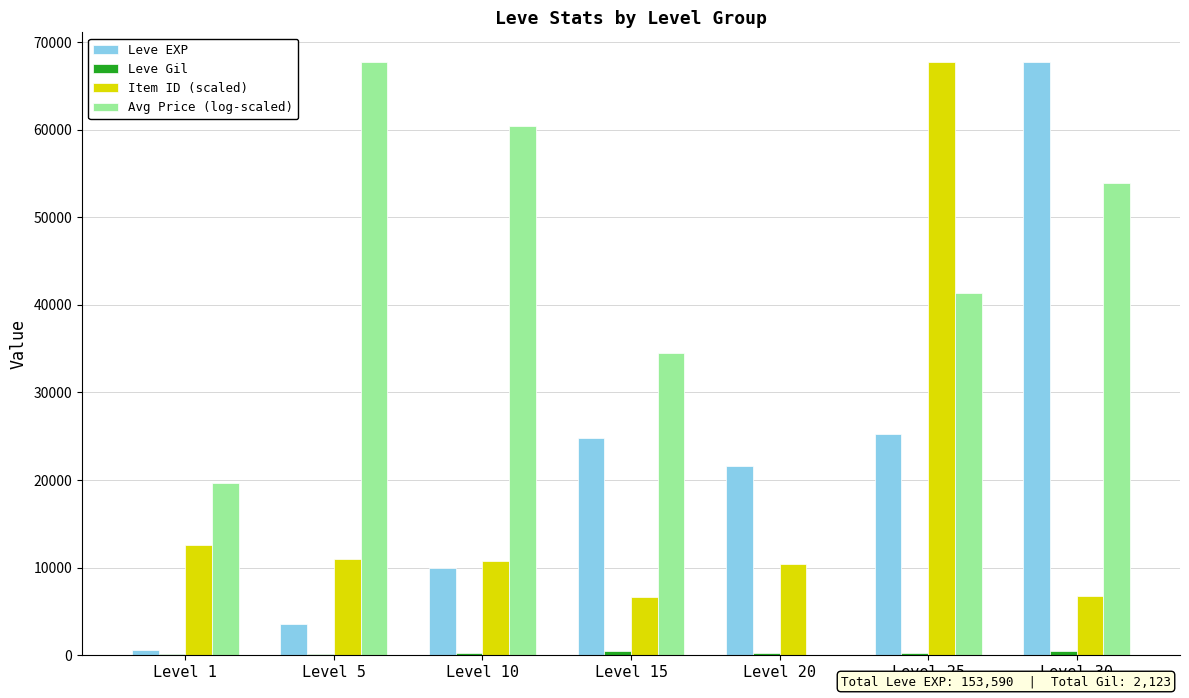

Which series changed the most between Level 5 and Level 30?

Leve EXP